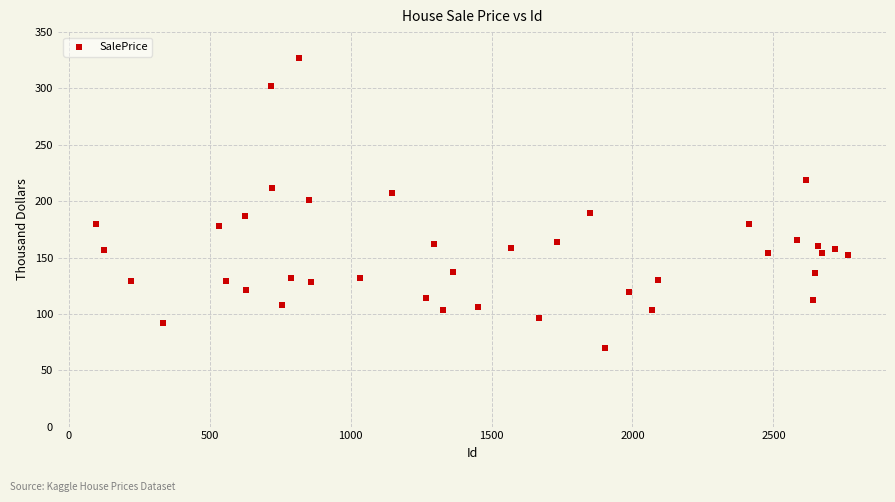

What is the range of Y values (max minus min)?

257.5